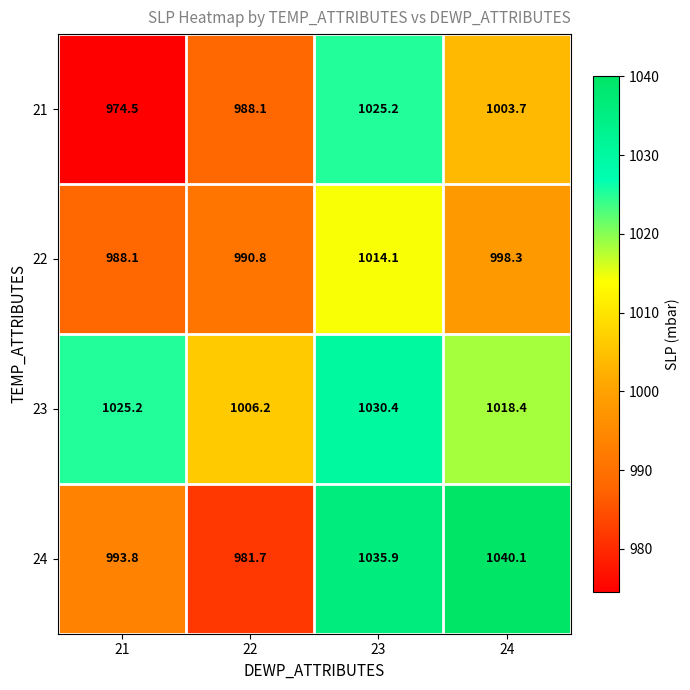

The 23 series shows 1025.2 at 21. True or false?

True